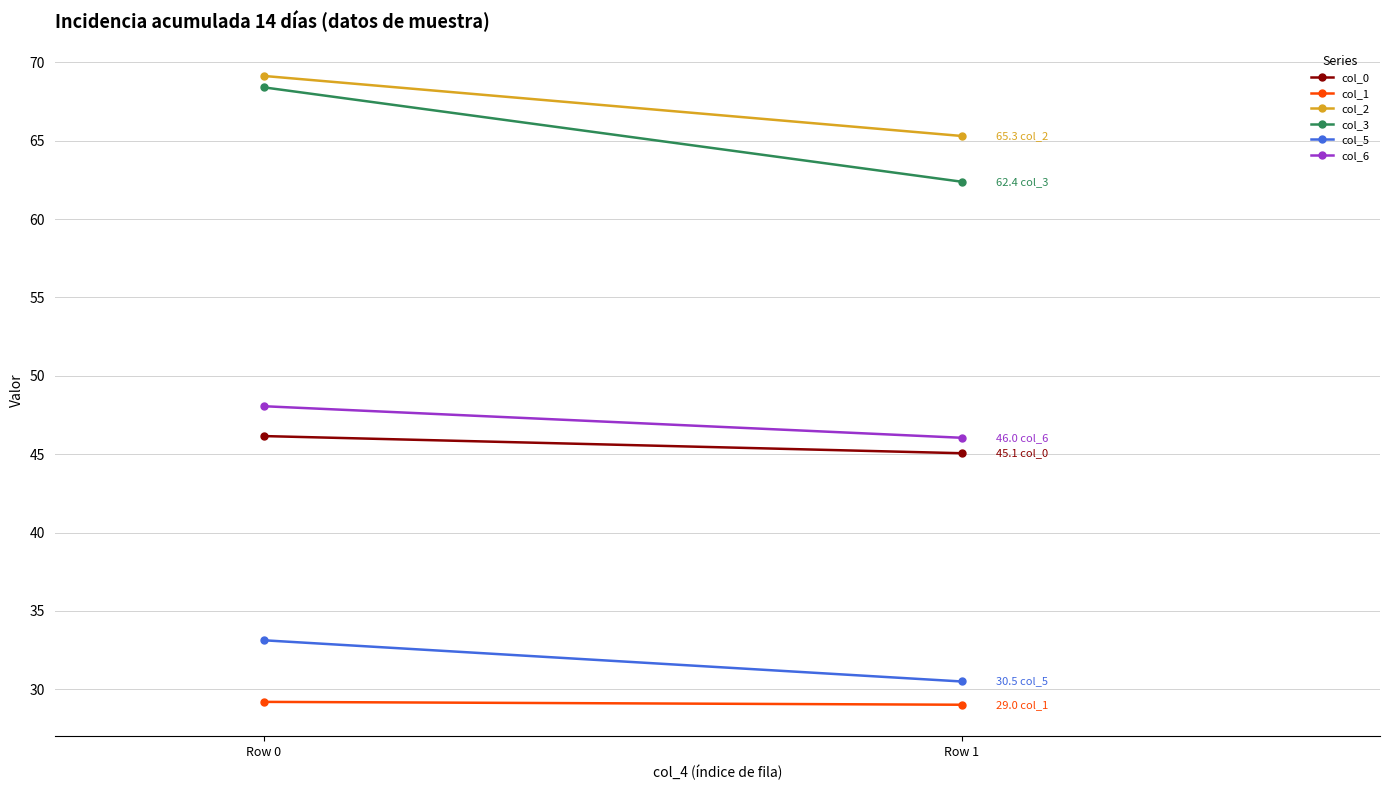

Reading left to right, transcribe all the data shown in this chart.

col_0: Row 0=46.2	Row 1=45.1
col_1: Row 0=29.2	Row 1=29.0
col_2: Row 0=69.1	Row 1=65.3
col_3: Row 0=68.4	Row 1=62.4
col_5: Row 0=33.1	Row 1=30.5
col_6: Row 0=48.1	Row 1=46.0